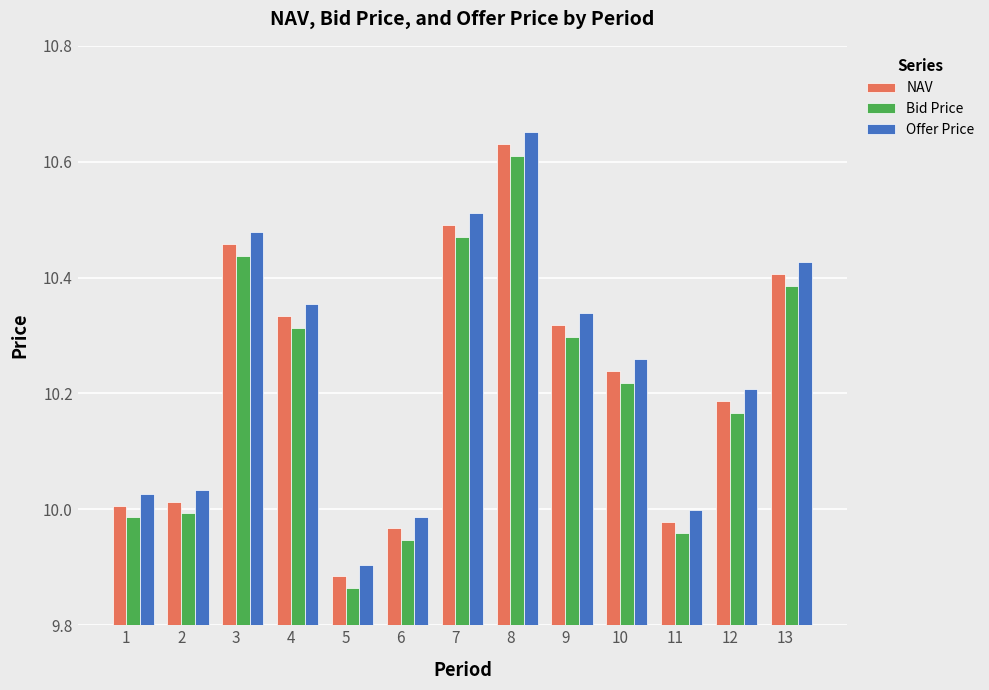

Between 6 and 7, which series saw the biggest shift?

Offer Price